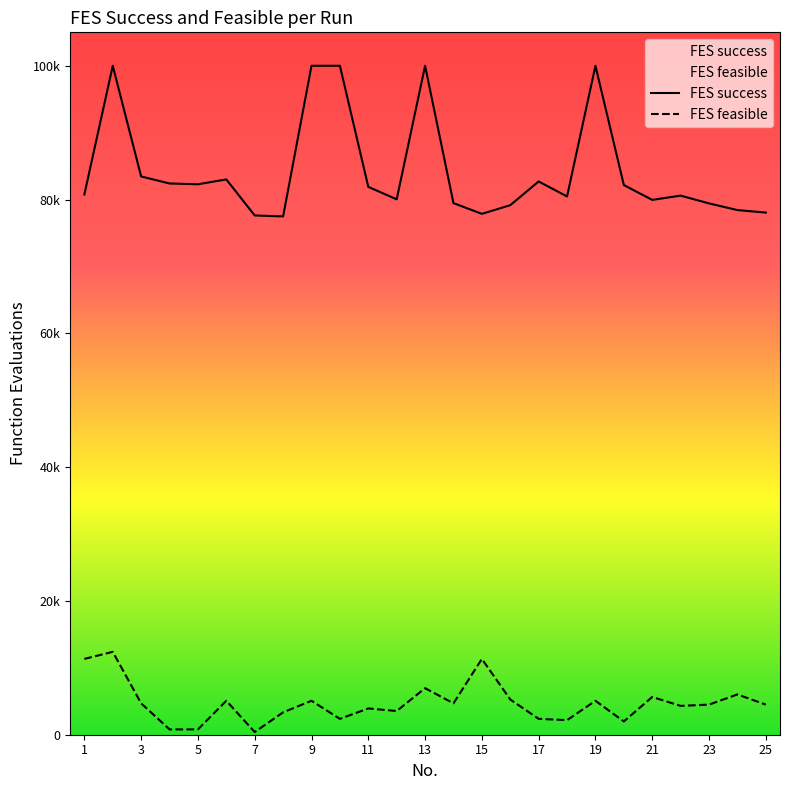

True or false: FES feasible and FES success cross at least once.

False